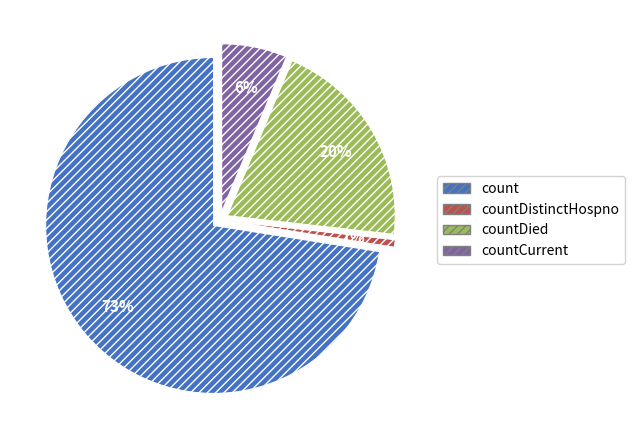

To the nearest percent, what percentage of the pie is countDied?

20%